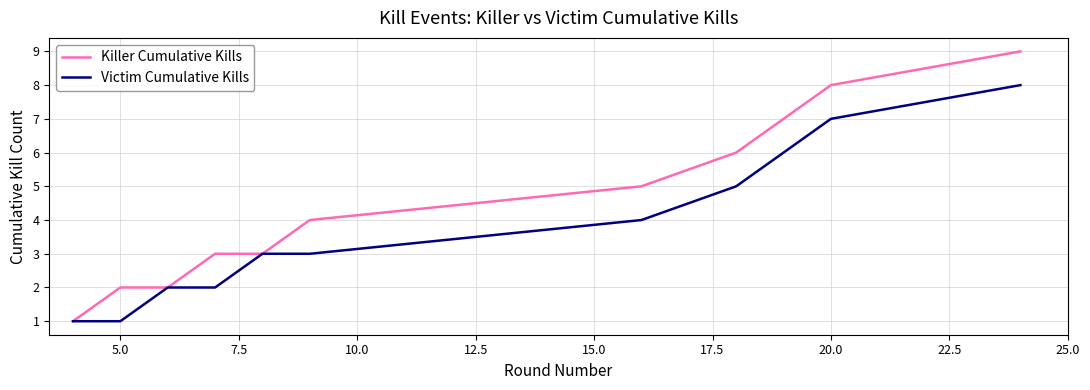

Reading left to right, what are all the values shown in this chart?

Killer Cumulative Kills: 1	2	2	3	3	4	5	6	7	8	9
Victim Cumulative Kills: 1	1	2	2	3	3	4	5	6	7	8